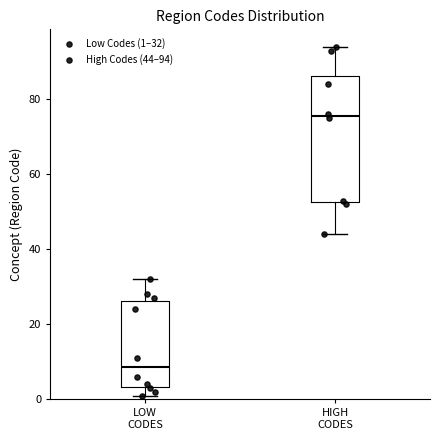

Where is the lower edge of the box for LOW CODES on the y-axis? The values are not printed on the chart, so give them approximately, as read against the axis.

4